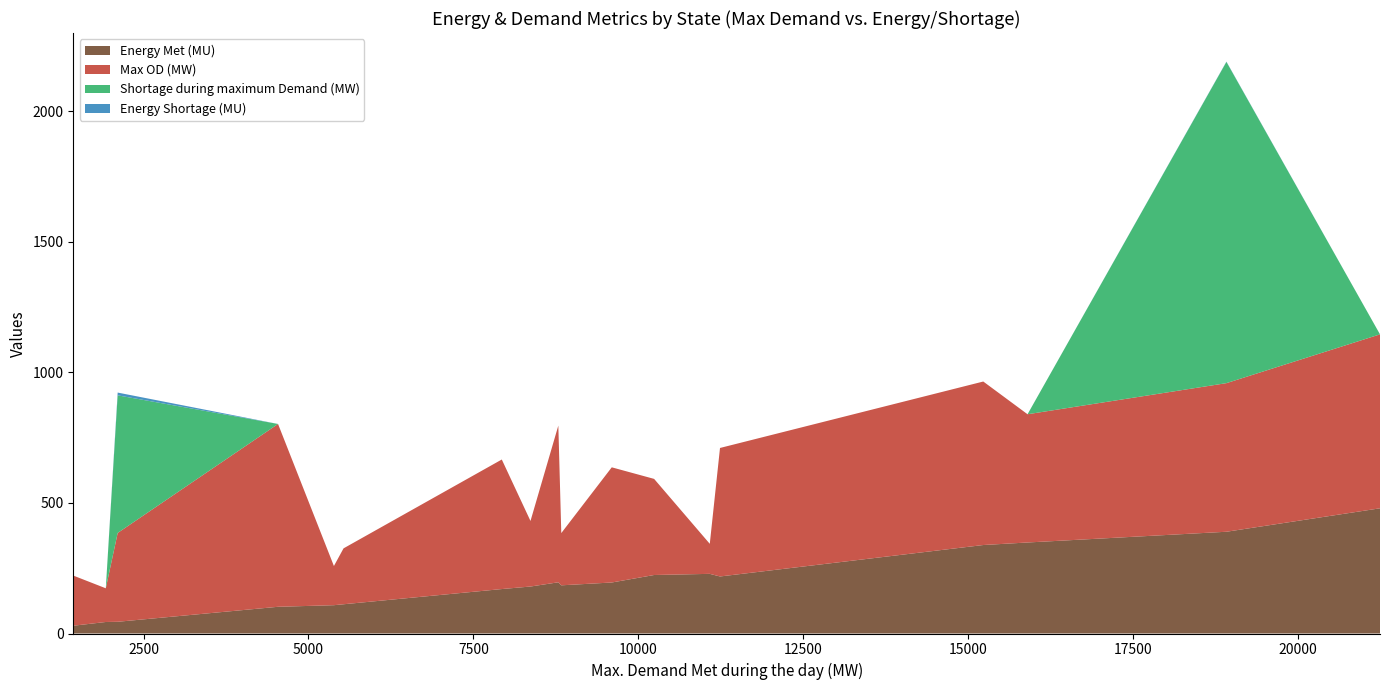

What is the highest value of the Energy Met (MU) series?

479.4